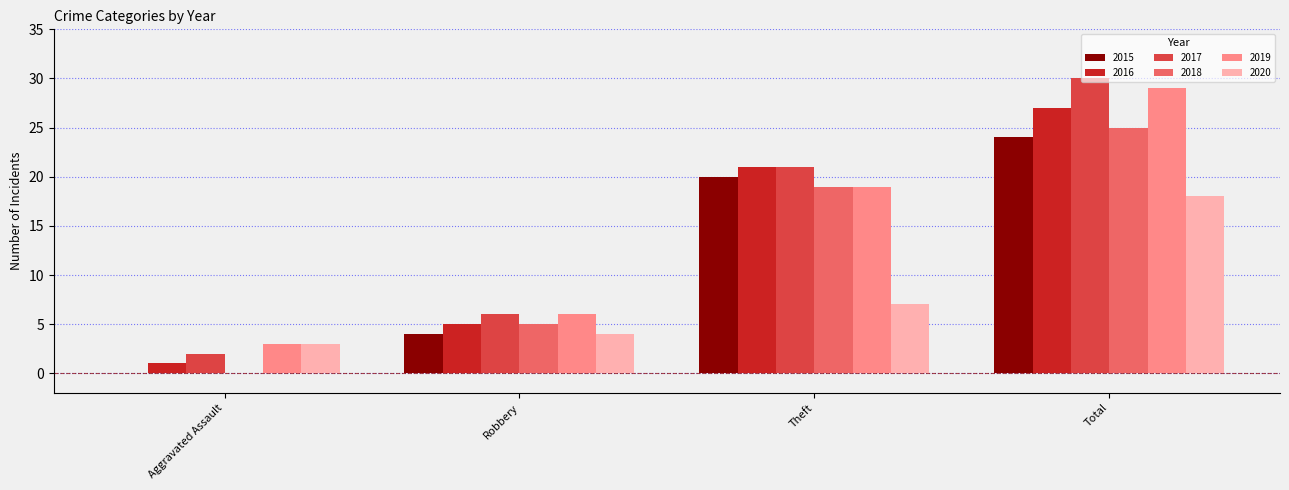

Which series changed the most between Theft and Total?

2020